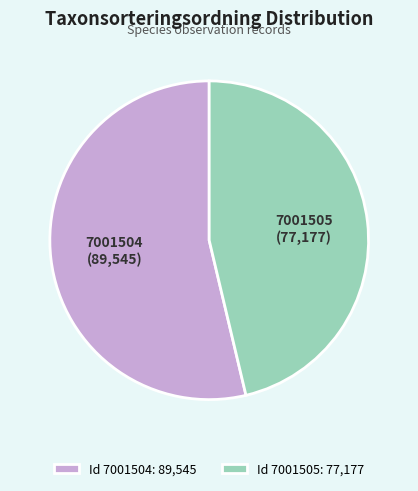

Is there a majority slice in this chart?

Yes